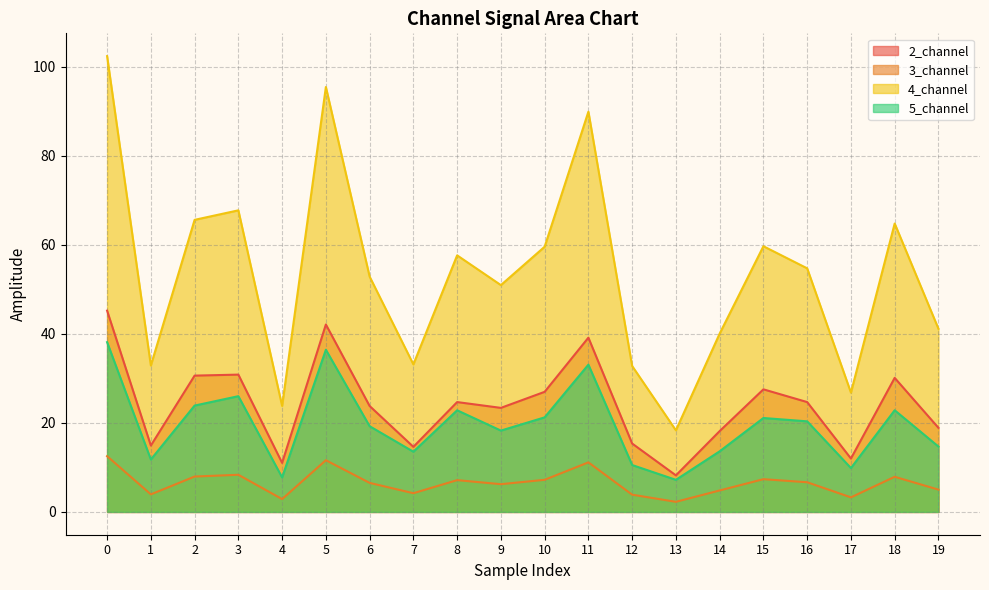

Which series has the widest spread of values?

4_channel